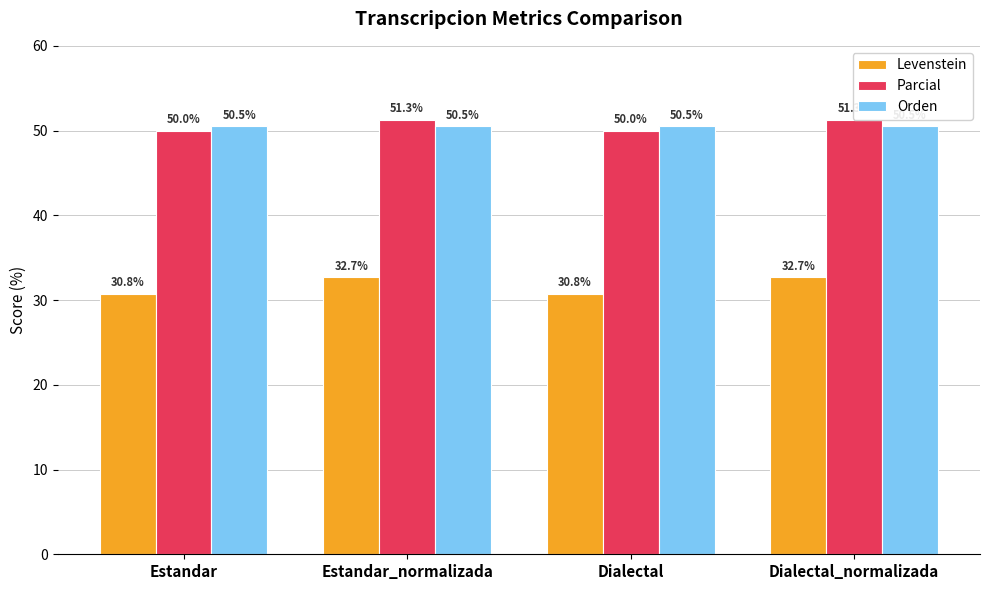

List the labels in order of Orden value, smallest first.

Estandar, Estandar_normalizada, Dialectal, Dialectal_normalizada